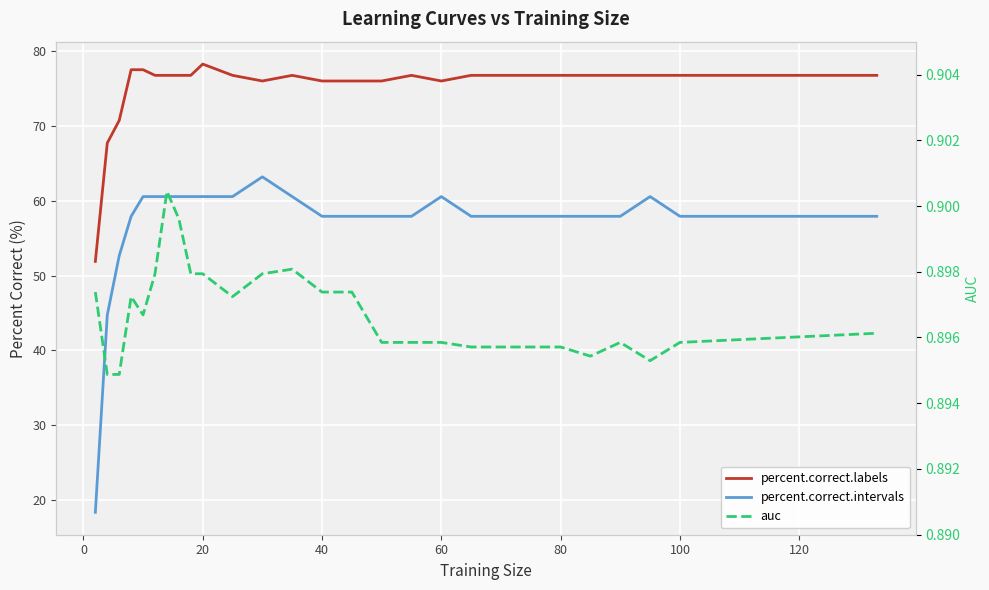

How many values in the percent.correct.intervals series exceed 57?

24